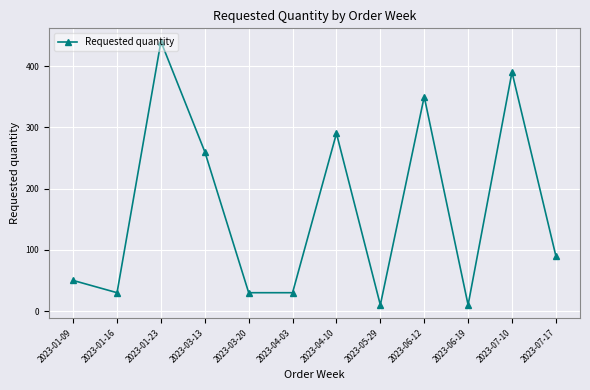

Is it true that the value at 2023-03-20 is 30?

True